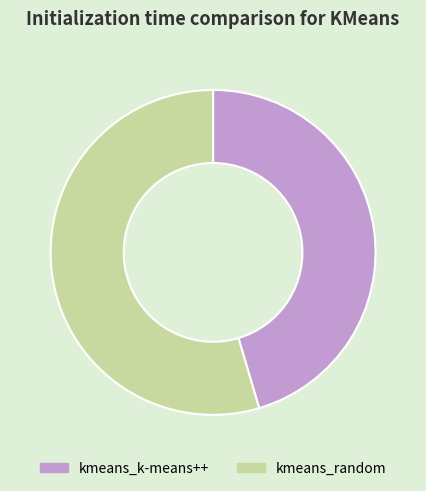

Does kmeans_k-means++ account for over 50% of the chart?

No